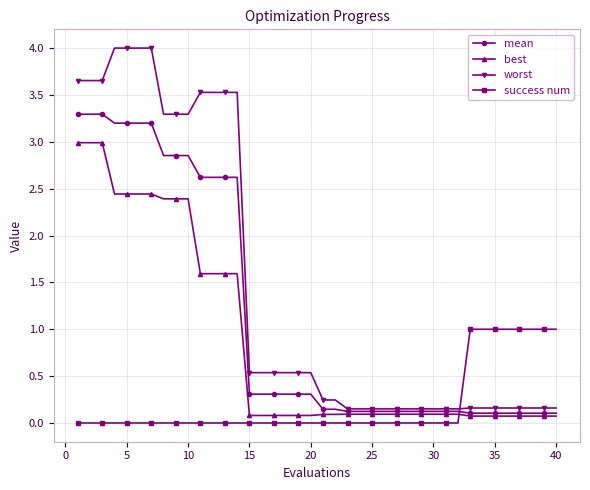

What are all the series names shown in the legend?

mean, best, worst, success num